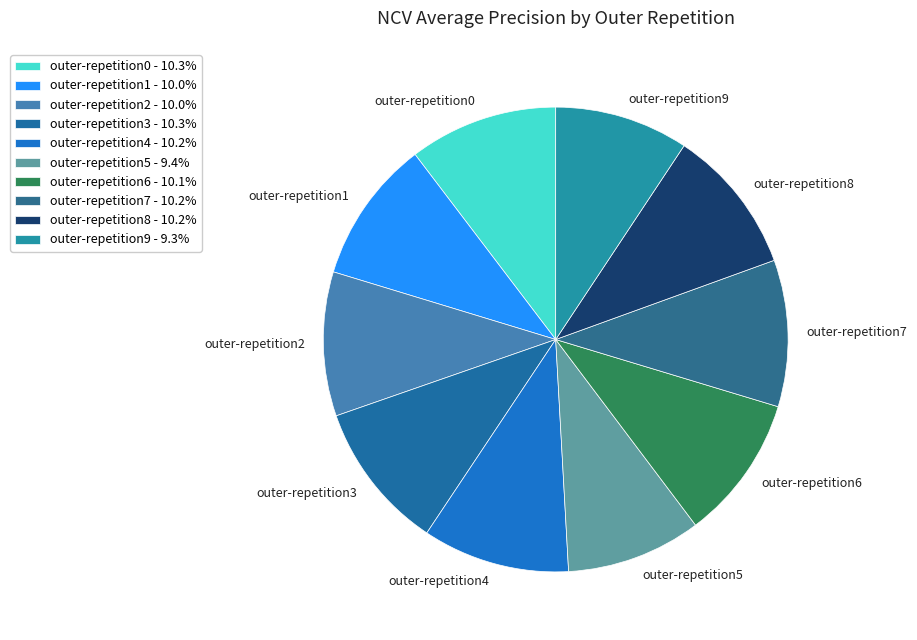

Is there any slice that represents more than half of the pie?

No